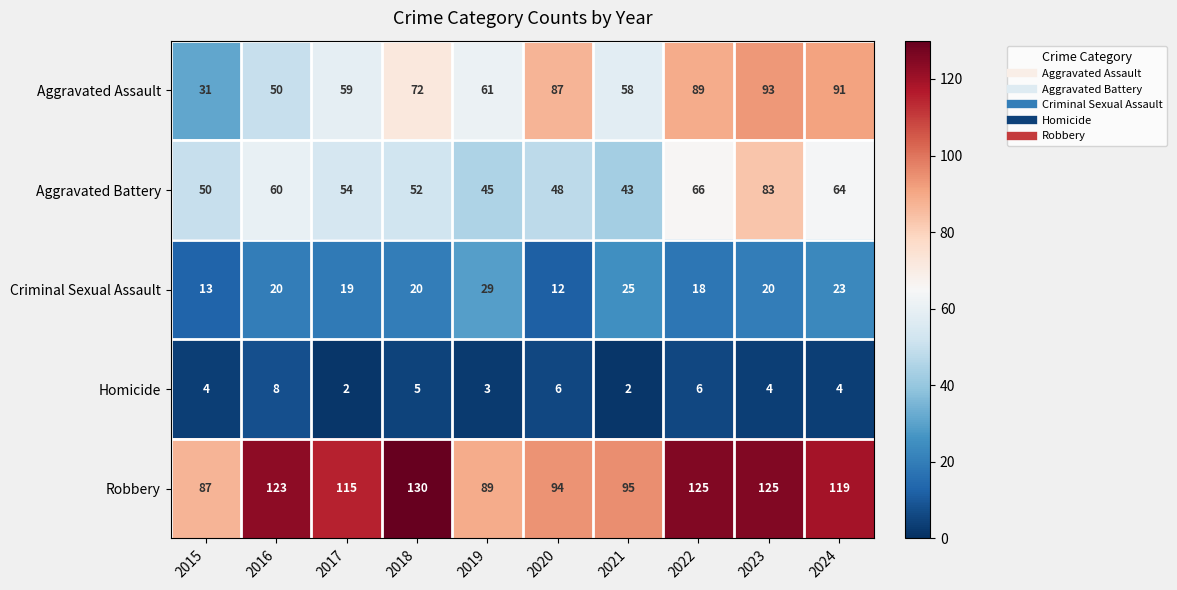

What is the sum of all Aggravated Assault values?

691